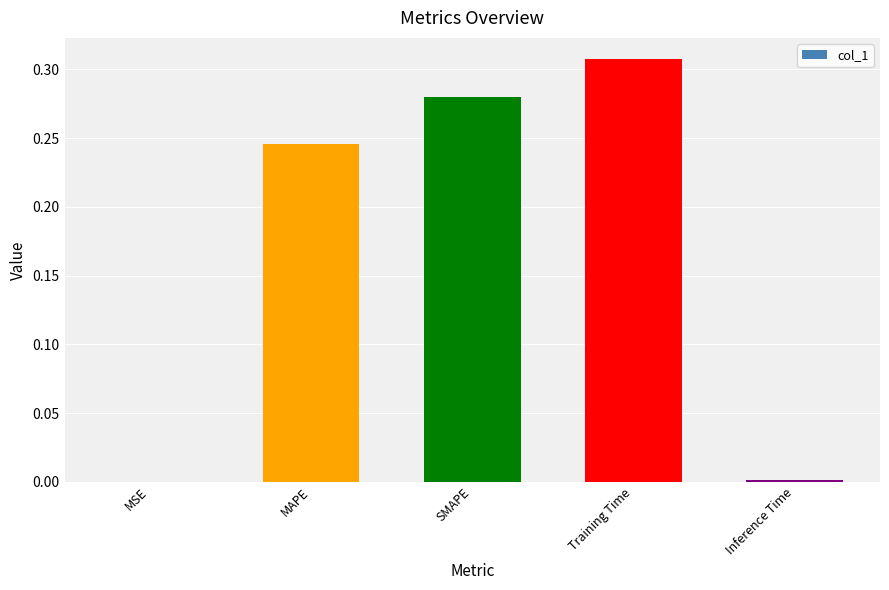

The chart shows a value of 0.0 at Inference Time. True or false?

True